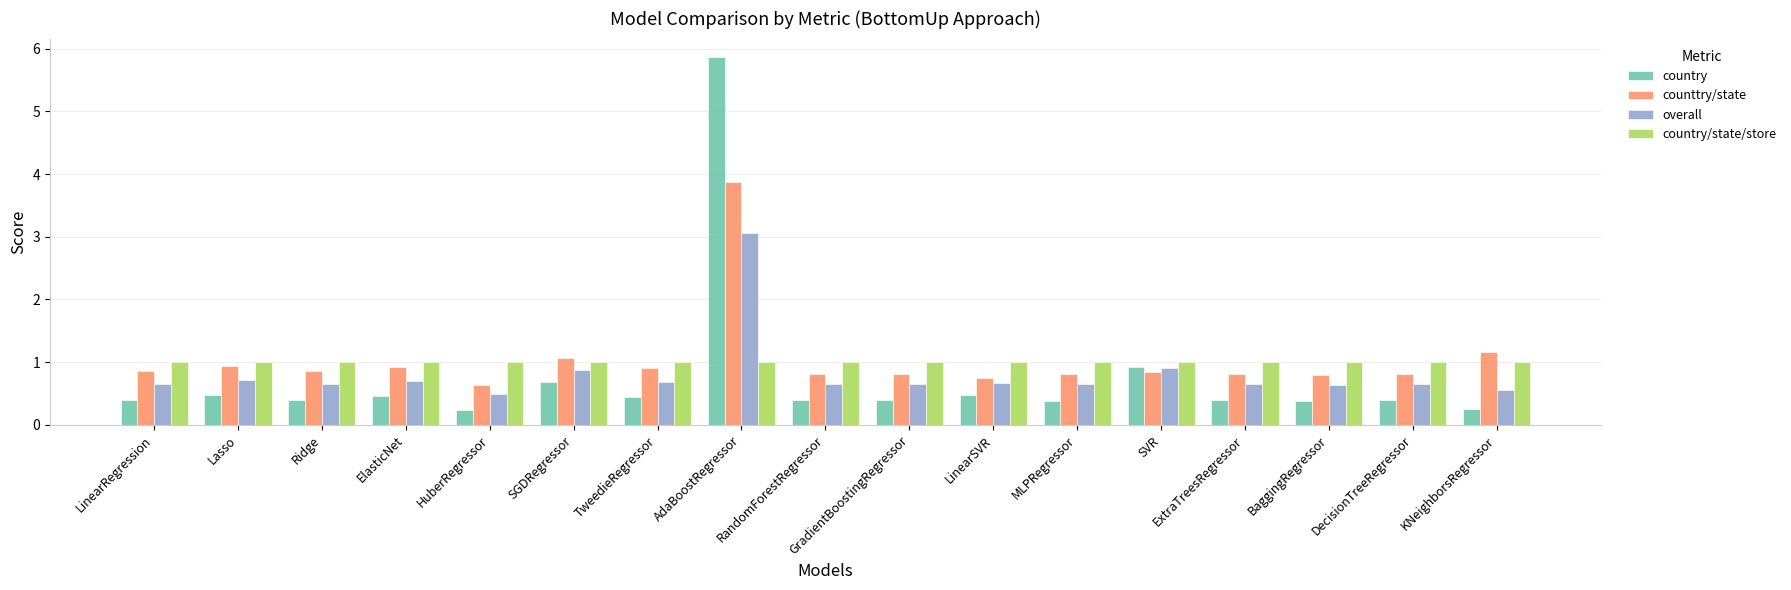

How many groups of bars are there?

17